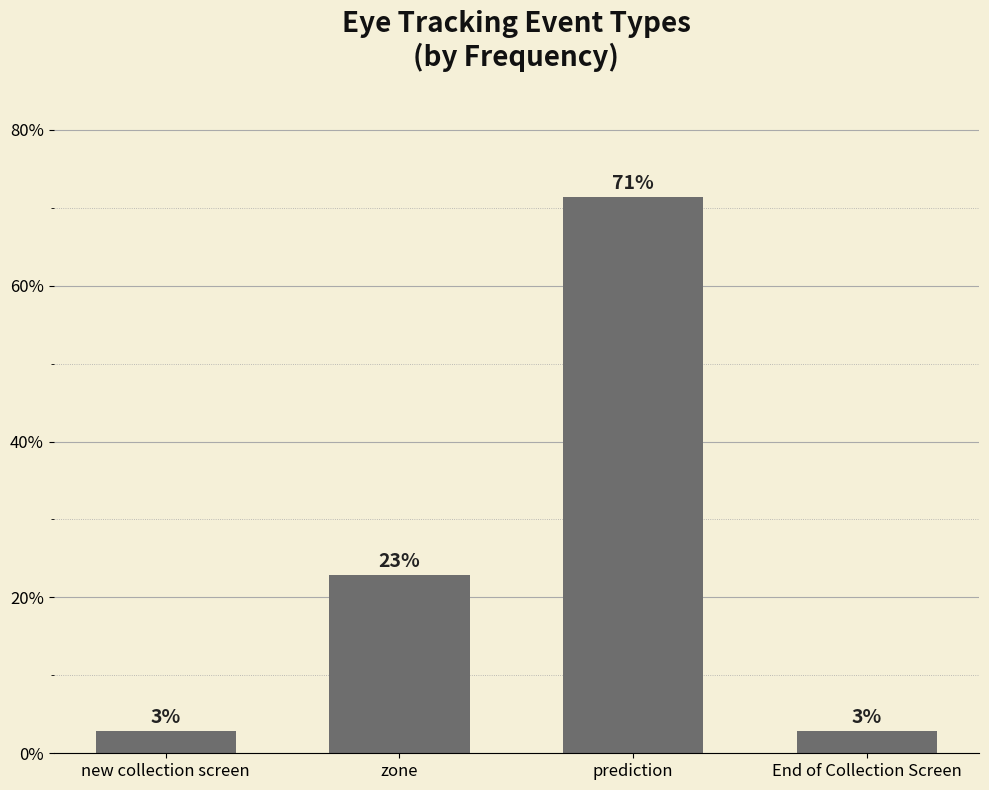

What is the ratio of the value at End of Collection Screen to the value at new collection screen?

1.0